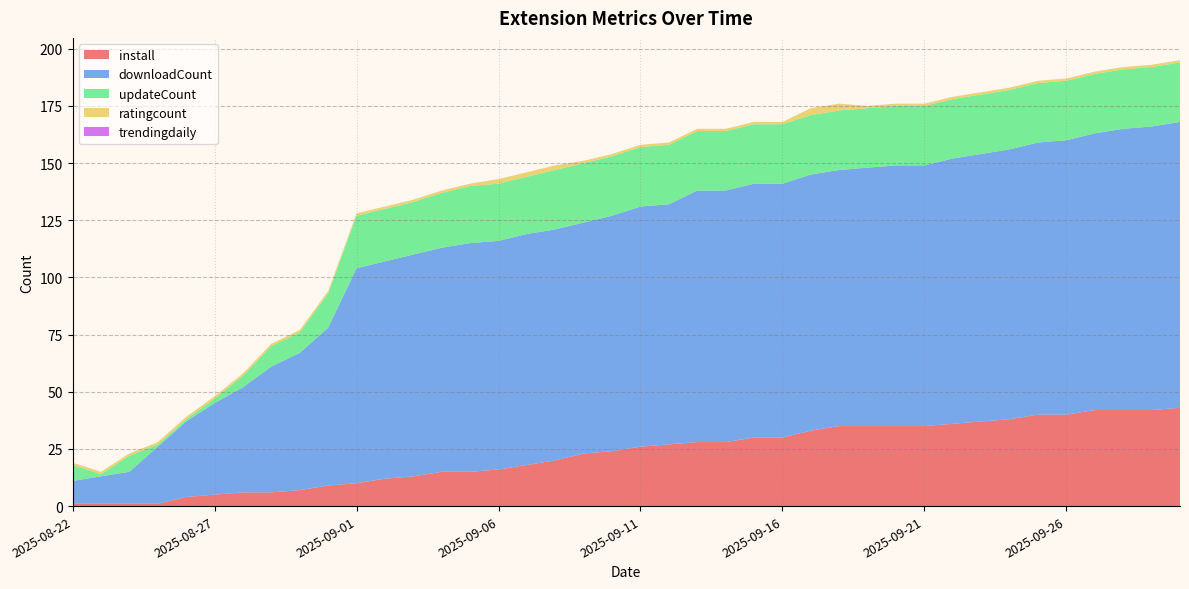

Reading left to right, transcribe all the data shown in this chart.

install: 2025-08-22=1	2025-08-23=1	2025-08-24=1	2025-08-25=1	2025-08-26=4	2025-08-27=5	2025-08-28=6	2025-08-29=6	2025-08-30=7	2025-08-31=9	2025-09-01=10	2025-09-02=12	2025-09-03=13	2025-09-04=15	2025-09-05=15	2025-09-06=16	2025-09-07=18	2025-09-08=20	2025-09-09=23	2025-09-10=24	2025-09-11=26	2025-09-12=27	2025-09-13=28	2025-09-14=28	2025-09-15=30	2025-09-16=30	2025-09-17=33	2025-09-18=35	2025-09-19=35	2025-09-20=35	2025-09-21=35	2025-09-22=36	2025-09-23=37	2025-09-24=38	2025-09-25=40	2025-09-26=40	2025-09-27=42	2025-09-28=42	2025-09-29=42	2025-09-30=43
downloadCount: 2025-08-22=10	2025-08-23=12	2025-08-24=14	2025-08-25=25	2025-08-26=33	2025-08-27=40	2025-08-28=46	2025-08-29=55	2025-08-30=60	2025-08-31=69	2025-09-01=94	2025-09-02=95	2025-09-03=97	2025-09-04=98	2025-09-05=100	2025-09-06=100	2025-09-07=101	2025-09-08=101	2025-09-09=101	2025-09-10=103	2025-09-11=105	2025-09-12=105	2025-09-13=110	2025-09-14=110	2025-09-15=111	2025-09-16=111	2025-09-17=112	2025-09-18=112	2025-09-19=113	2025-09-20=114	2025-09-21=114	2025-09-22=116	2025-09-23=117	2025-09-24=118	2025-09-25=119	2025-09-26=120	2025-09-27=121	2025-09-28=123	2025-09-29=124	2025-09-30=125
updateCount: 2025-08-22=7	2025-08-23=1	2025-08-24=7	2025-08-25=1	2025-08-26=1	2025-08-27=2	2025-08-28=5	2025-08-29=9	2025-08-30=9	2025-08-31=15	2025-09-01=23	2025-09-02=23	2025-09-03=23	2025-09-04=24	2025-09-05=25	2025-09-06=25	2025-09-07=25	2025-09-08=26	2025-09-09=26	2025-09-10=26	2025-09-11=26	2025-09-12=26	2025-09-13=26	2025-09-14=26	2025-09-15=26	2025-09-16=26	2025-09-17=26	2025-09-18=26	2025-09-19=26	2025-09-20=26	2025-09-21=26	2025-09-22=26	2025-09-23=26	2025-09-24=26	2025-09-25=26	2025-09-26=26	2025-09-27=26	2025-09-28=26	2025-09-29=26	2025-09-30=26
ratingcount: 2025-08-22=1	2025-08-23=1	2025-08-24=1	2025-08-25=1	2025-08-26=1	2025-08-27=1	2025-08-28=1	2025-08-29=1	2025-08-30=1	2025-08-31=1	2025-09-01=1	2025-09-02=1	2025-09-03=1	2025-09-04=1	2025-09-05=1	2025-09-06=2	2025-09-07=2	2025-09-08=2	2025-09-09=1	2025-09-10=1	2025-09-11=1	2025-09-12=1	2025-09-13=1	2025-09-14=1	2025-09-15=1	2025-09-16=1	2025-09-17=3	2025-09-18=3	2025-09-19=1	2025-09-20=1	2025-09-21=1	2025-09-22=1	2025-09-23=1	2025-09-24=1	2025-09-25=1	2025-09-26=1	2025-09-27=1	2025-09-28=1	2025-09-29=1	2025-09-30=1
trendingdaily: 2025-08-22=0	2025-08-23=0	2025-08-24=0	2025-08-25=0	2025-08-26=0	2025-08-27=0	2025-08-28=0	2025-08-29=0	2025-08-30=0	2025-08-31=0	2025-09-01=0	2025-09-02=0	2025-09-03=0	2025-09-04=0	2025-09-05=0	2025-09-06=0	2025-09-07=0	2025-09-08=0	2025-09-09=0	2025-09-10=0	2025-09-11=0	2025-09-12=0	2025-09-13=0	2025-09-14=0	2025-09-15=0	2025-09-16=0	2025-09-17=0	2025-09-18=0	2025-09-19=0	2025-09-20=0	2025-09-21=0	2025-09-22=0	2025-09-23=0	2025-09-24=0	2025-09-25=0	2025-09-26=0	2025-09-27=0	2025-09-28=0	2025-09-29=0	2025-09-30=0